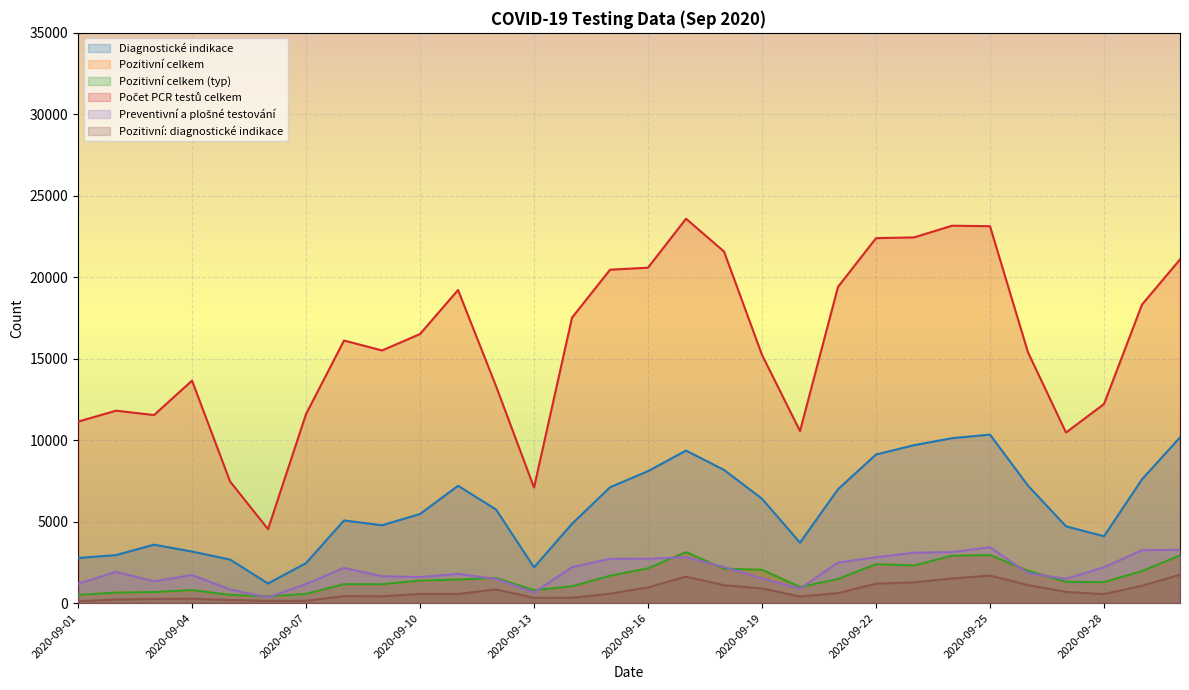

Reading left to right, what are all the values shown in this chart?

Diagnostické indikace: 2766	2946	3585	3163	2672	1202	2454	5072	4776	5468	7200	5746	2193	4867	7108	8098	9361	8174	6405	3708	6988	9121	9691	10121	10341	7208	4710	4102	7598	10166
Pozitivní celkem: 499	645	675	797	504	410	561	1161	1158	1382	1443	1537	791	1028	1676	2133	3124	2108	2045	984	1476	2387	2307	2906	2946	1981	1304	1284	1963	2926
Pozitivní celkem (typ): 499	645	675	797	504	410	561	1161	1158	1382	1443	1537	791	1028	1676	2133	3124	2108	2045	984	1476	2387	2307	2906	2946	1981	1304	1284	1963	2926
Počet PCR testů celkem: 11137	11810	11541	13654	7468	4537	11604	16115	15506	16513	19217	13317	7090	17519	20461	20587	23591	21580	15231	10561	19410	22400	22445	23163	23132	15388	10468	12218	18323	21092
Preventivní a plošné testování: 1187	1917	1337	1722	838	346	1173	2156	1652	1592	1791	1480	648	2207	2715	2721	2817	2216	1516	887	2491	2811	3094	3129	3428	1836	1488	2201	3248	3270
Pozitivní: diagnostické indikace: 114	219	259	270	190	138	140	433	417	562	558	838	324	328	578	959	1625	1097	903	401	614	1190	1274	1512	1689	1106	683	551	1063	1744